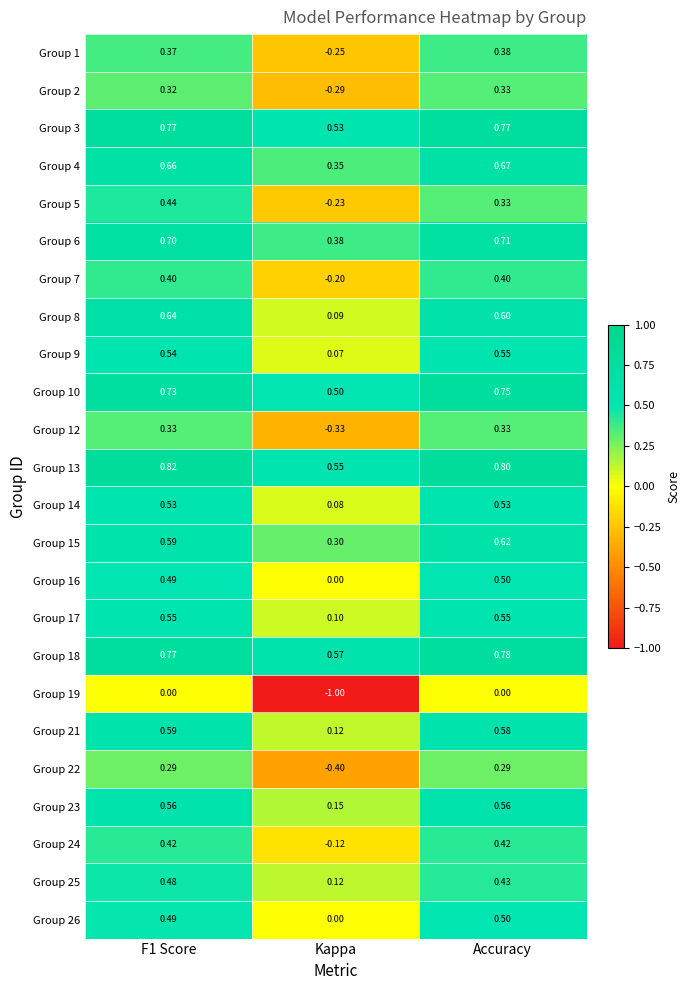

At which category does the chart reach its minimum across all series?

Kappa